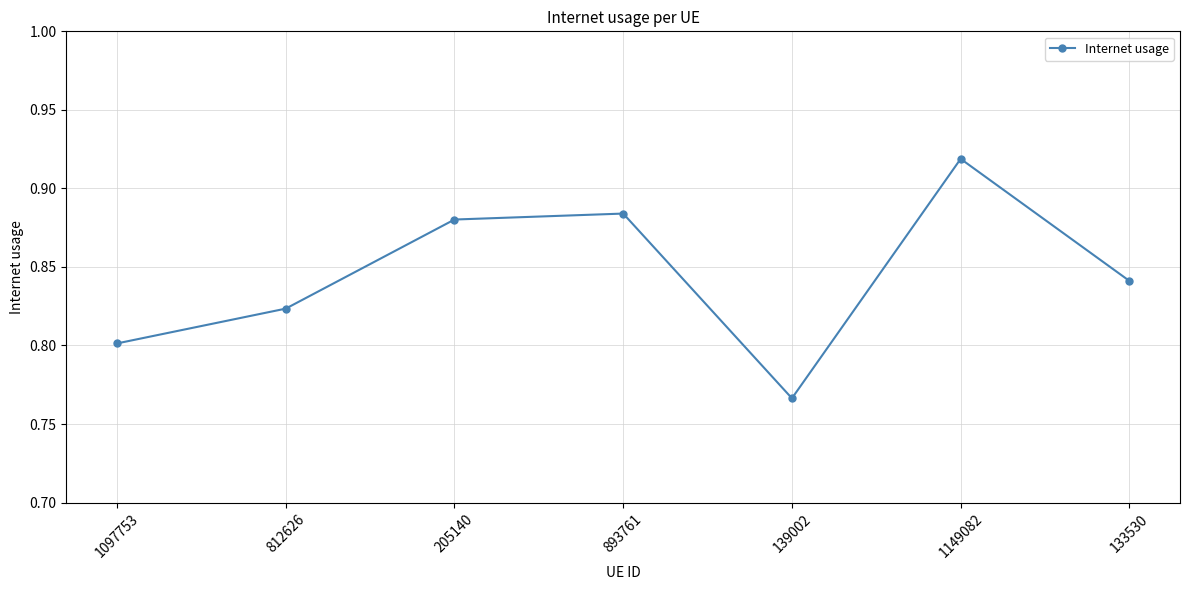

What is the label of the 7th point from the right?

1097753